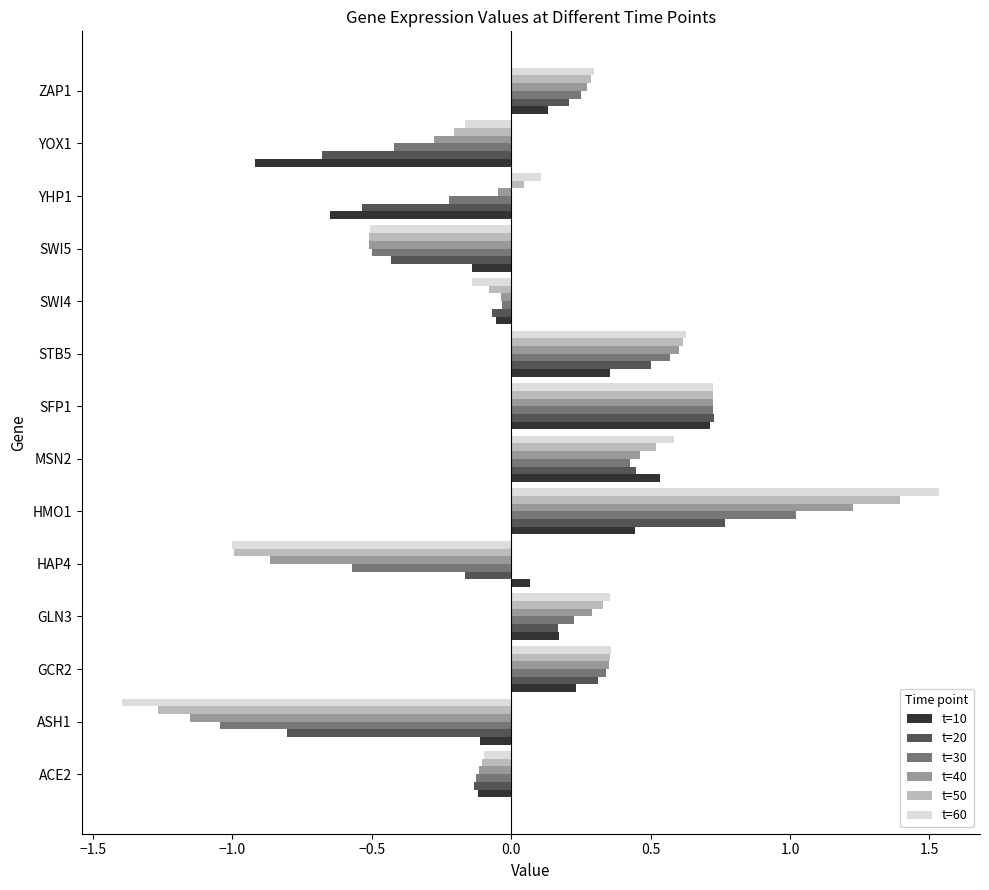

At how many categories does at least one series exceed 0?

9